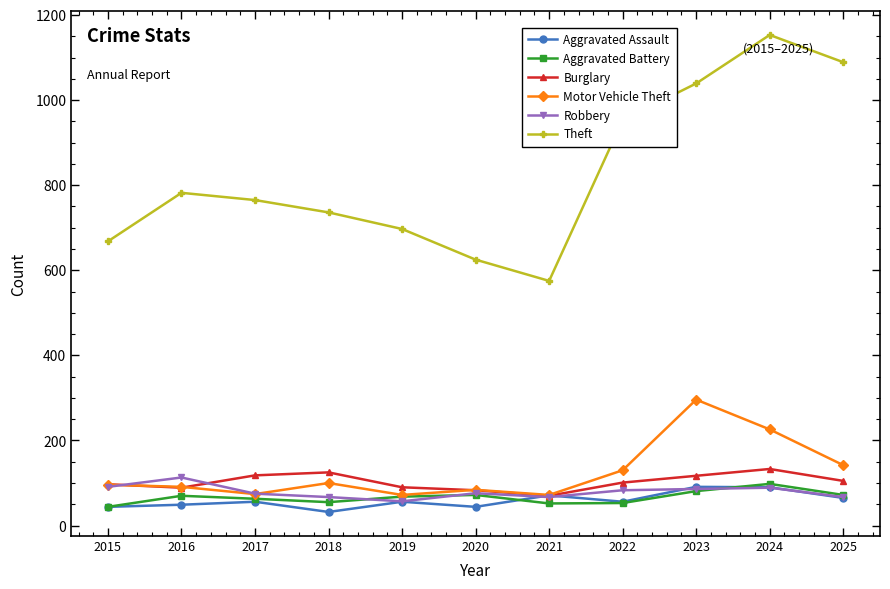

Which series has the largest total across all categories?

Theft